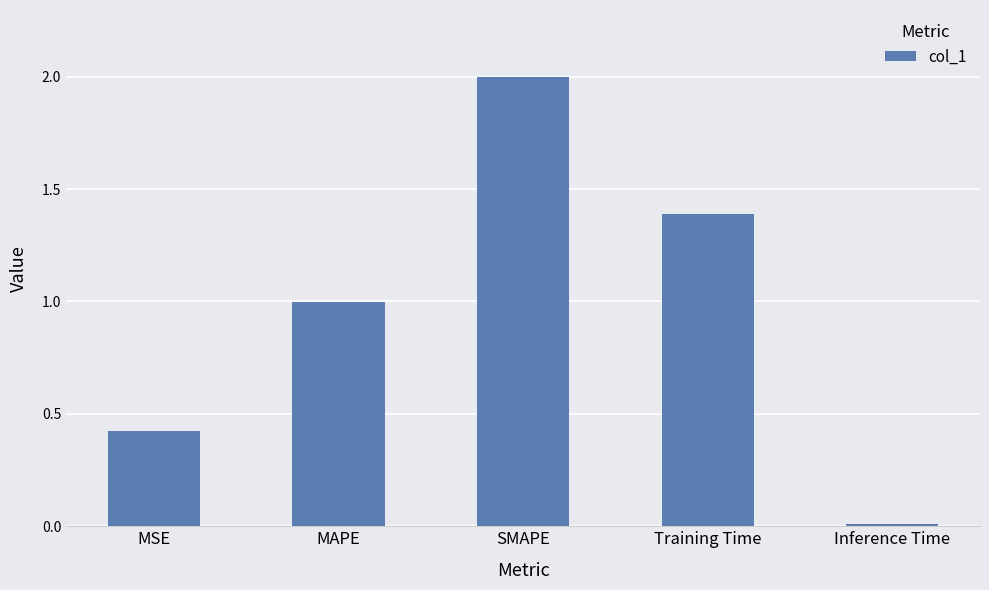

What is the value of the 2nd bar from the left?

1.0